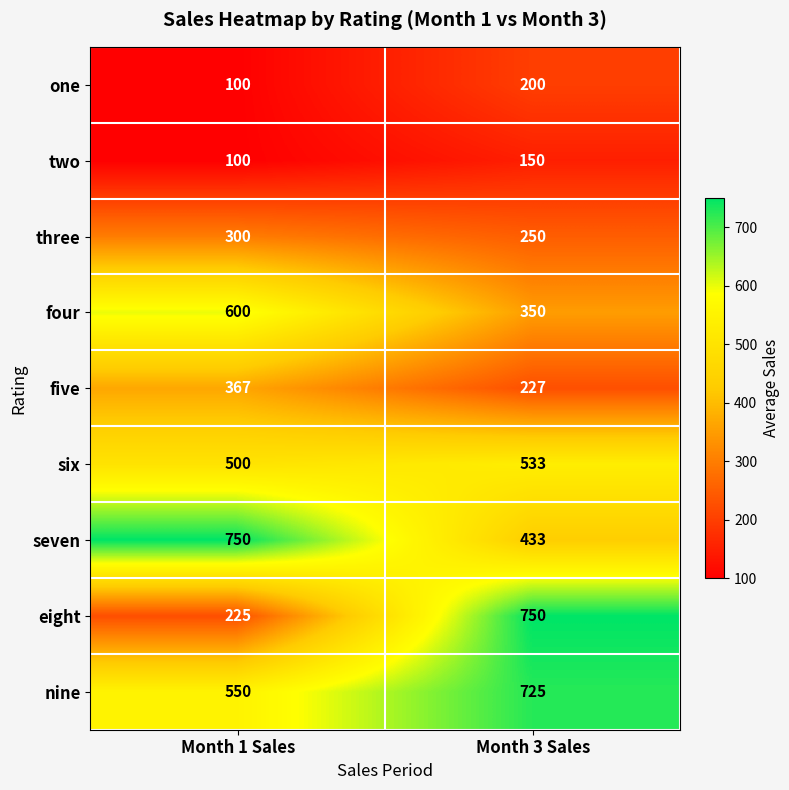

The two series shows 65 at Month 3 Sales. True or false?

False